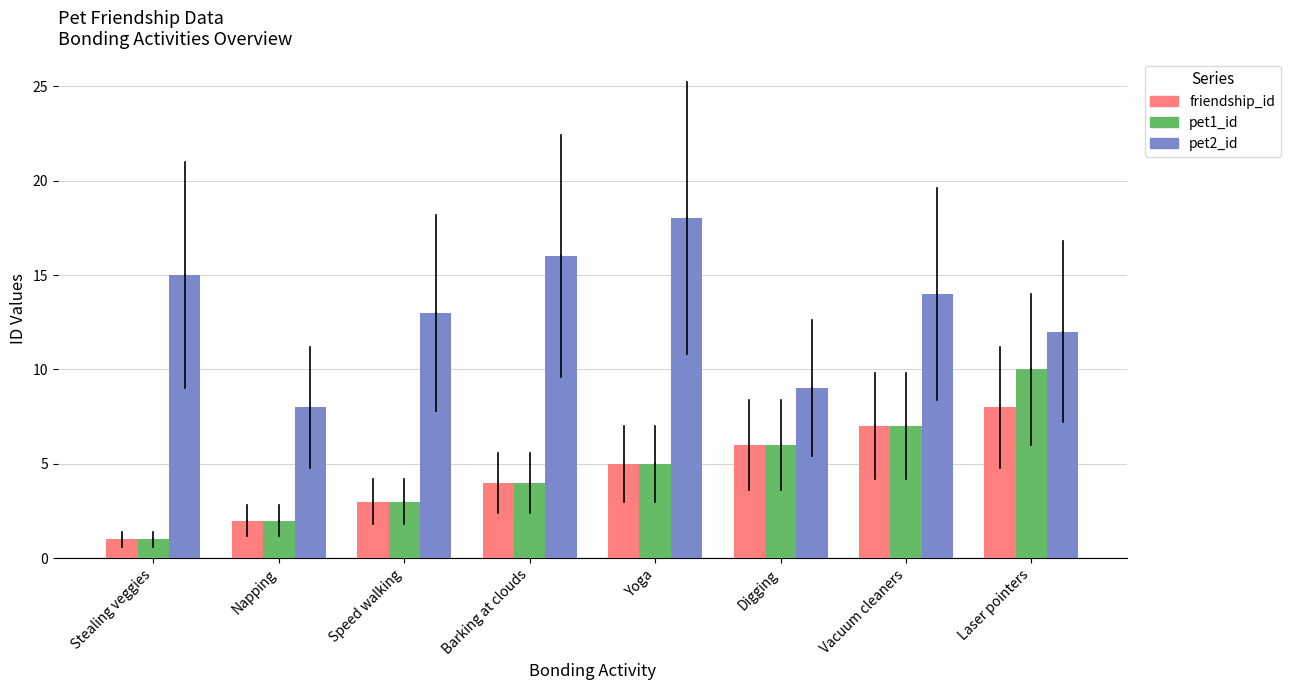

Which series has the widest spread of values?

pet2_id